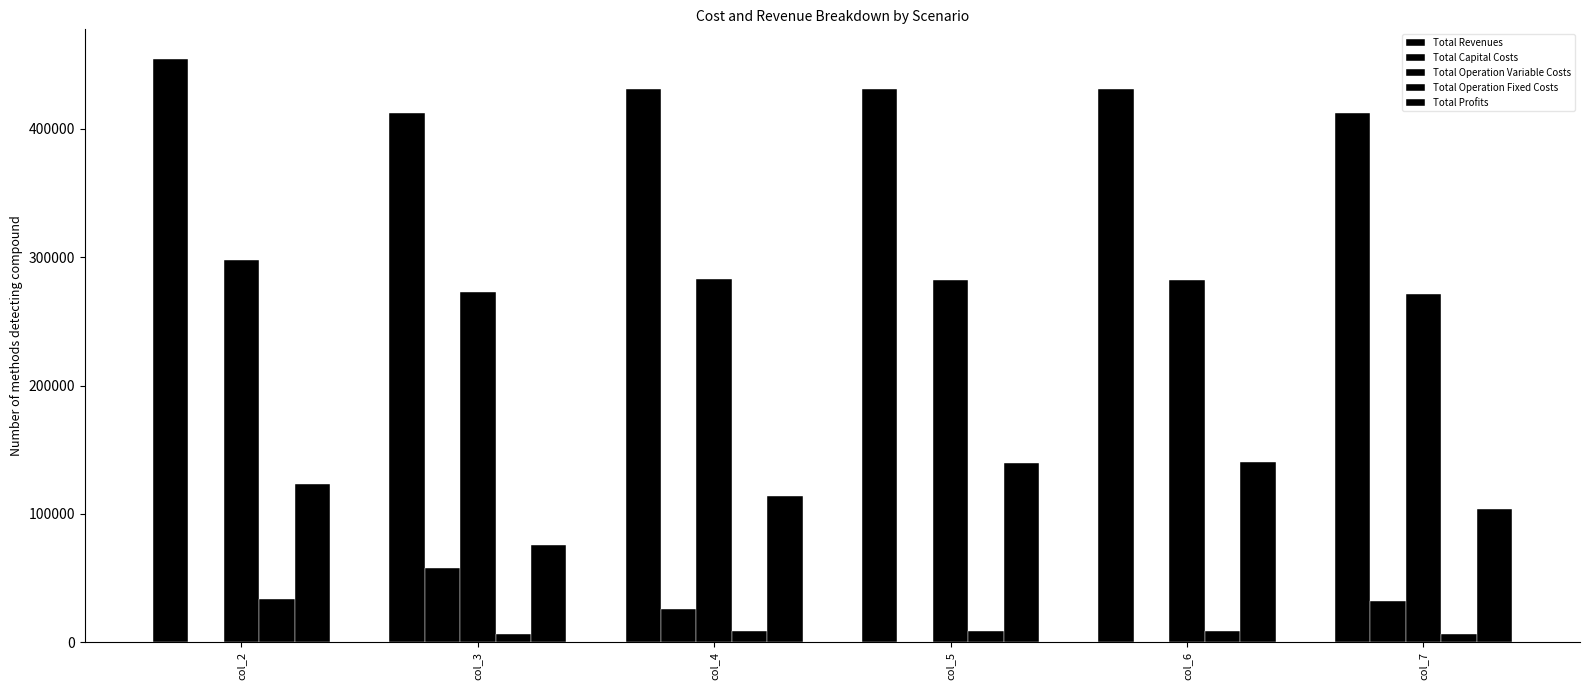

Count the number of data series in this chart.

5